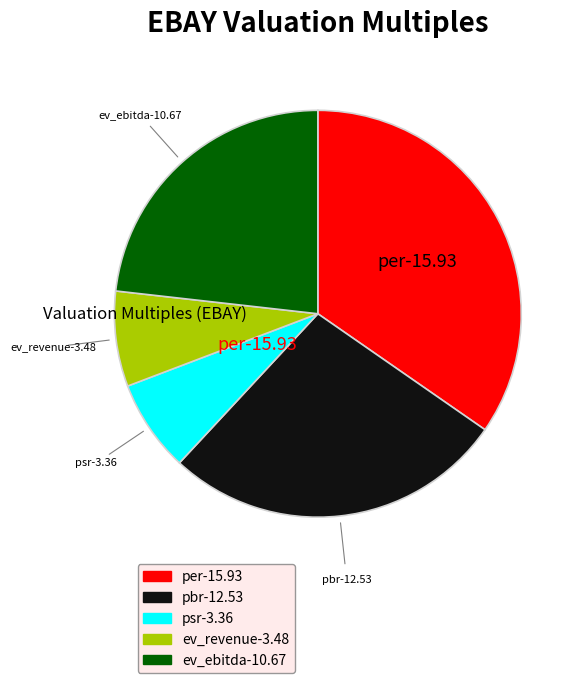

Do pbr-12.53 and per-15.93 together represent more than half of the pie?

Yes